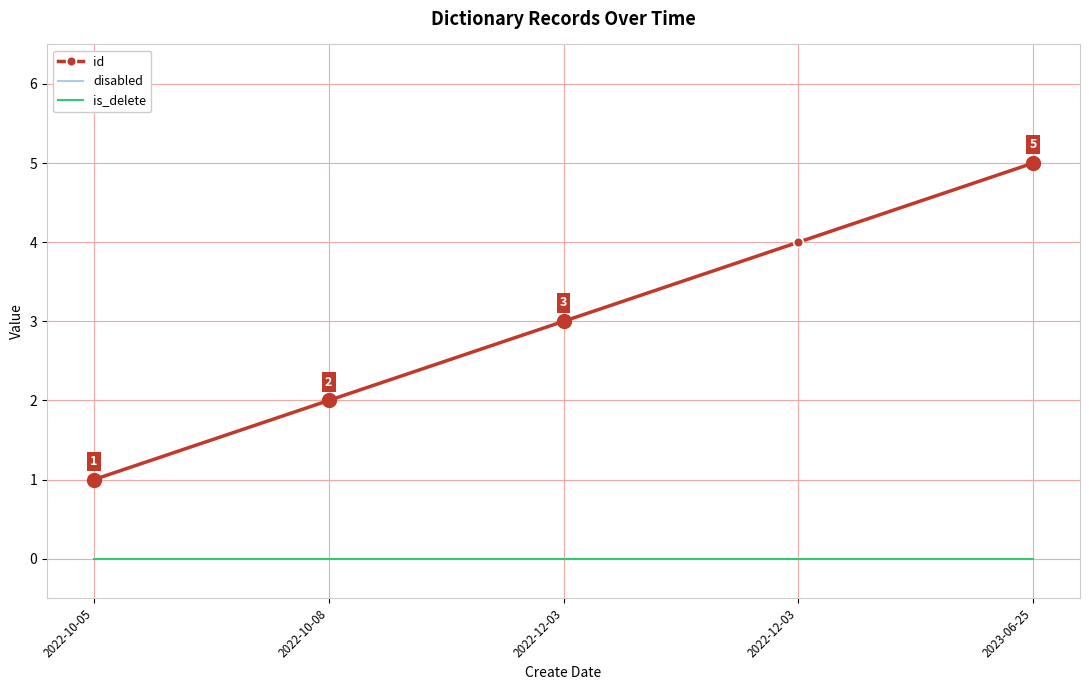

True or false: is_delete and disabled cross at least once.

False